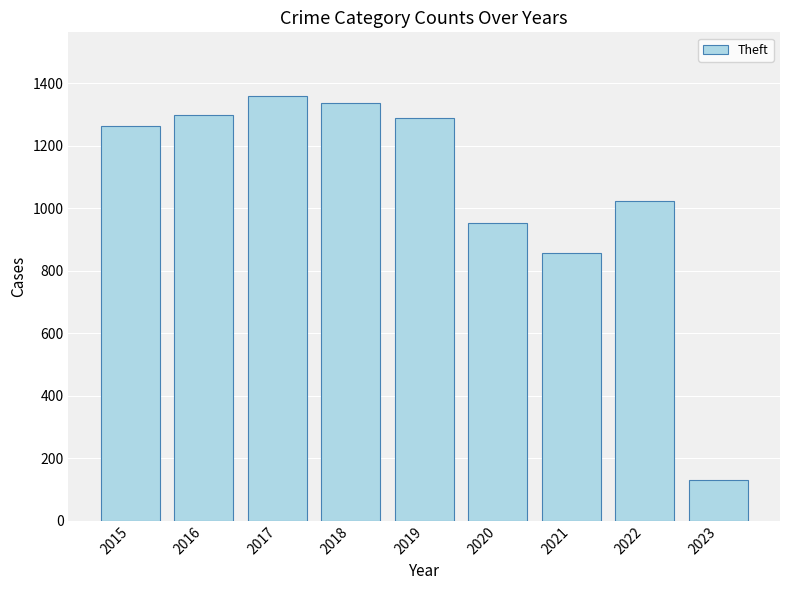

Does the chart contain any negative values?

No